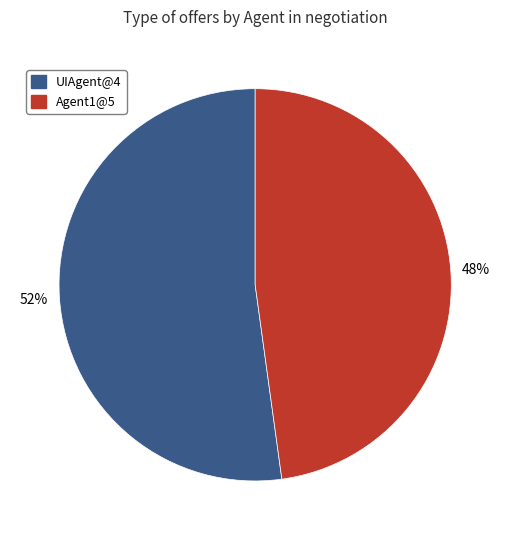

To the nearest percent, what percentage of the pie is UIAgent@4?

52%